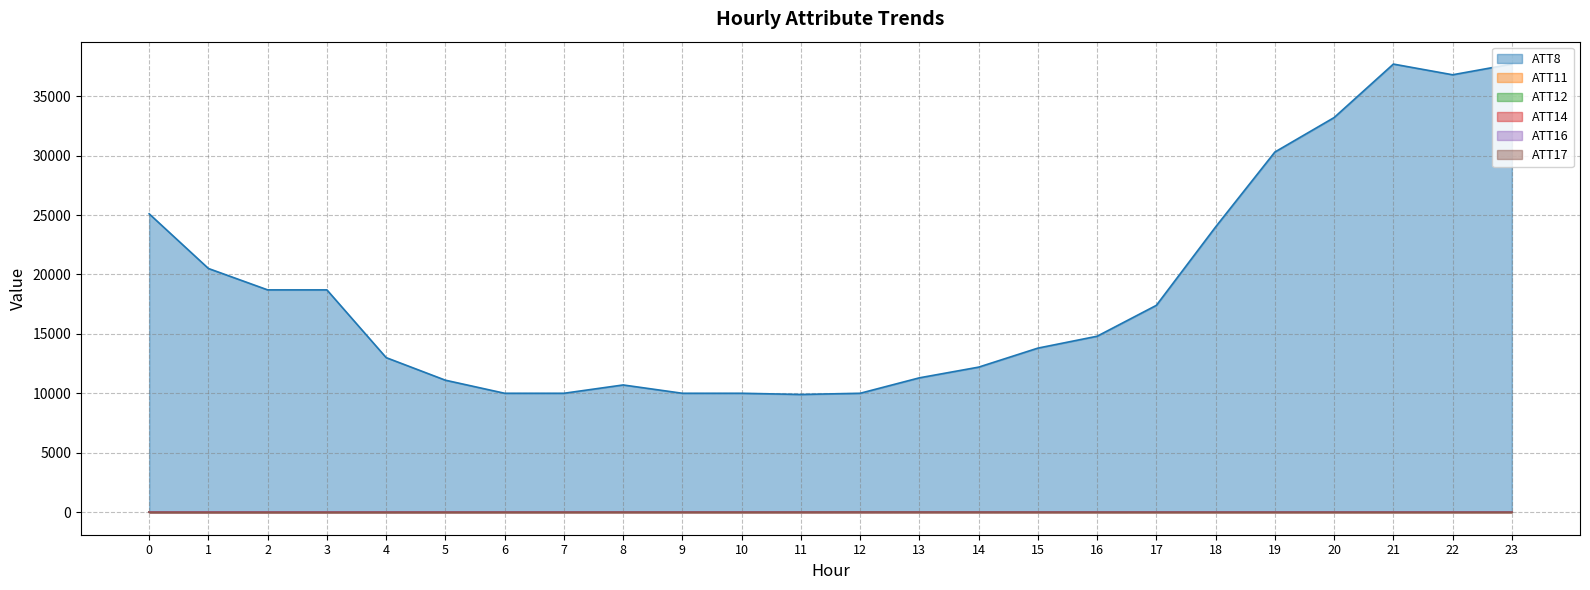

Is it true that ATT17 equals -12.2 at 4?

True